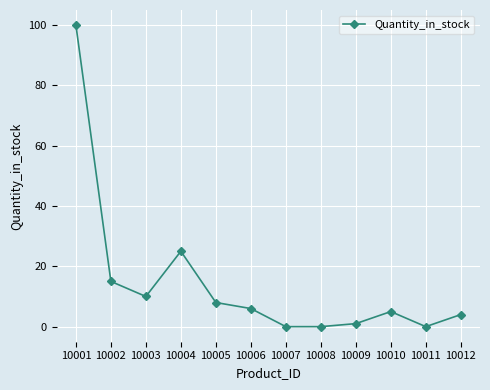

At which category does the data reach its first local peak?

10004